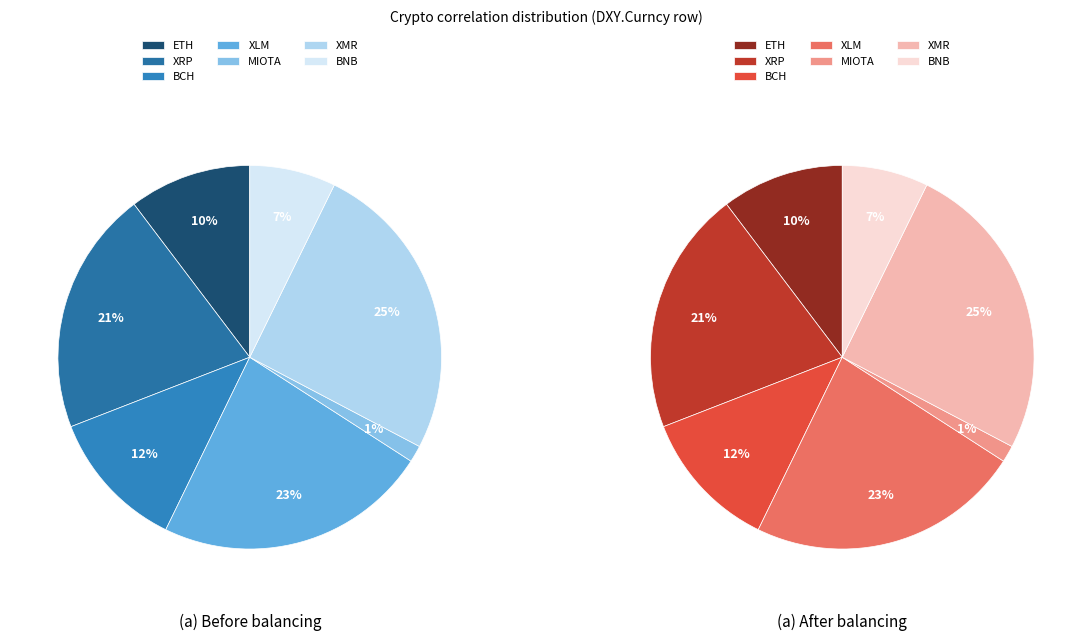

Count the number of slices in the pie.

14